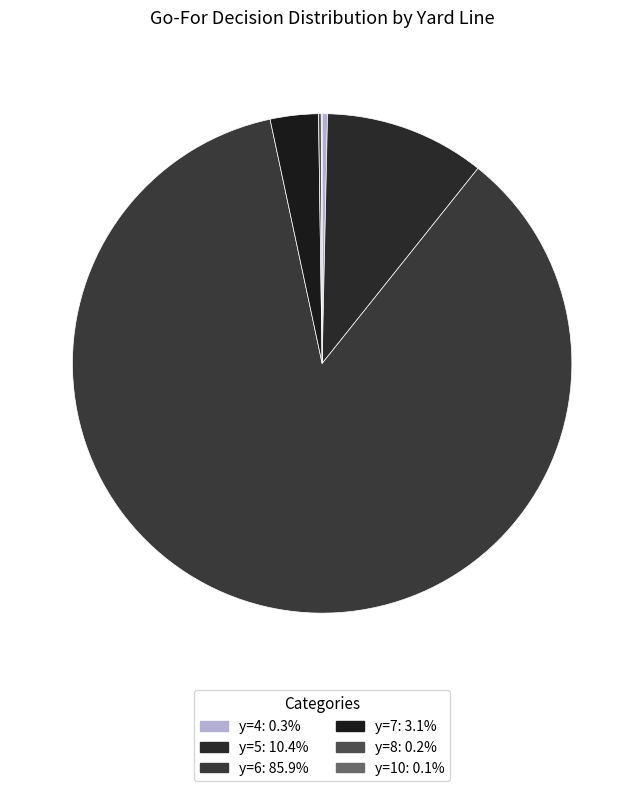

To the nearest percent, what is the difference between the largest and smallest slice percentages?

86%